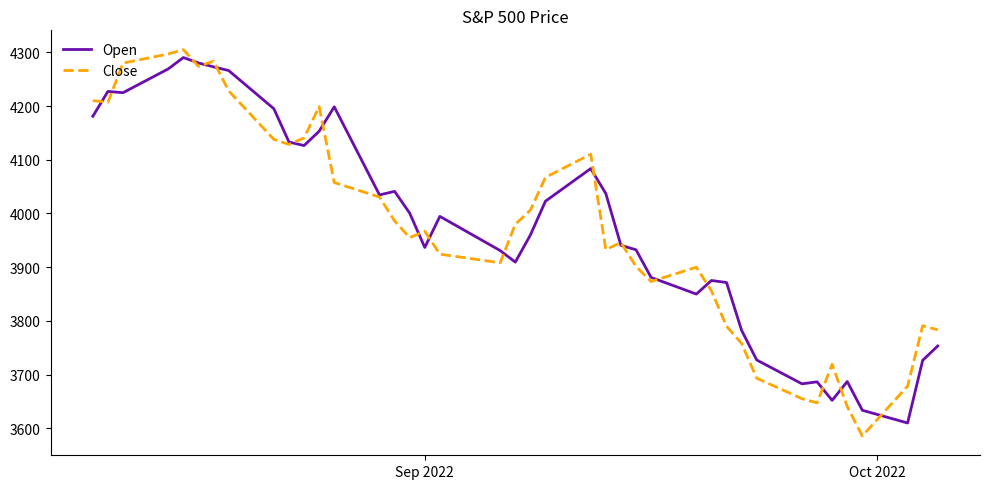

What is the minimum value shown in the chart?

3585.6